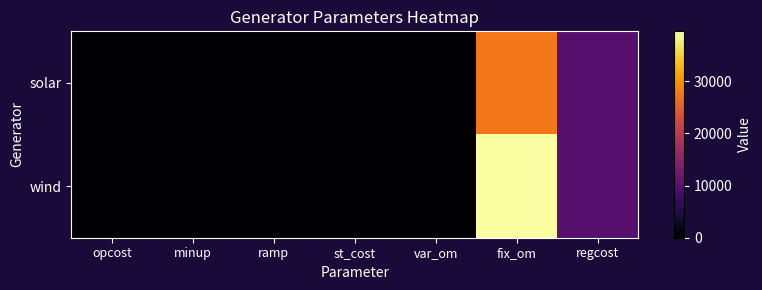

Reading left to right, list all the values displayed in this chart.

solar: opcost=0.0	minup=0.0	ramp=15.4	st_cost=0.0	var_om=0.0	fix_om=27750.0	regcost=9999.0
wind: opcost=0.0	minup=0.0	ramp=50.1	st_cost=0.0	var_om=0.0	fix_om=39550.0	regcost=9999.0